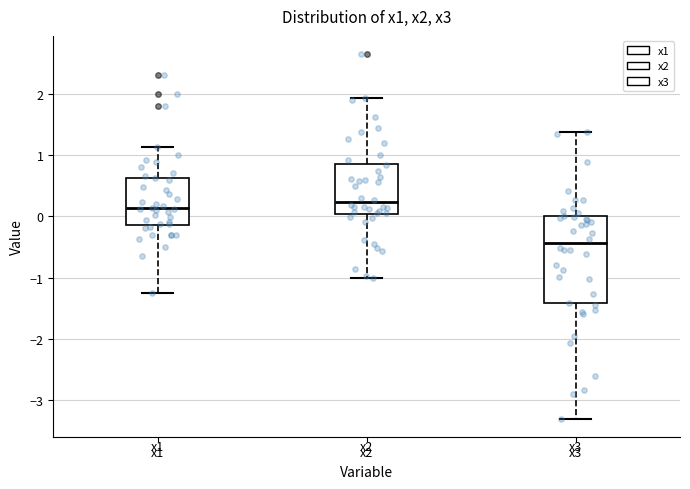

Reading left to right, transcribe this box plot: for each box, give where its median line is, the range the box spans, and where its two whiskers end, as read against the y-axis. The values are not printed on the chart, so give them approximately, as read against the axis.

x1: median 0.1, box -0.1 to 0.6, whiskers -1.3 to 1.1
x2: median 0.2, box 0.0 to 0.9, whiskers -1.0 to 1.9
x3: median -0.4, box -1.4 to 0.0, whiskers -3.3 to 1.4